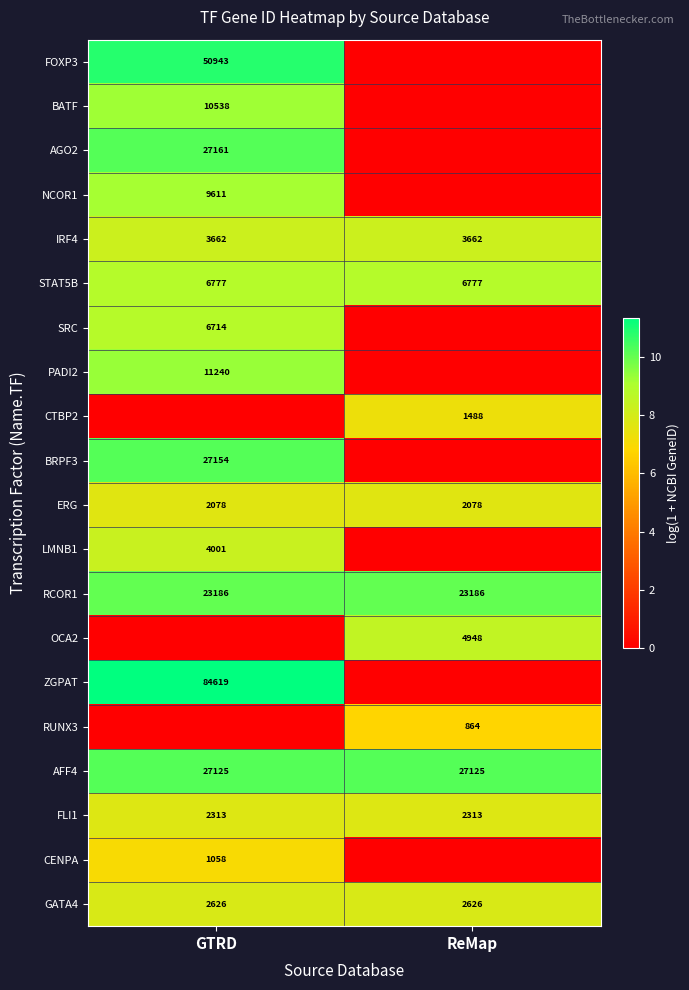

What is the minimum value for STAT5B?

6777